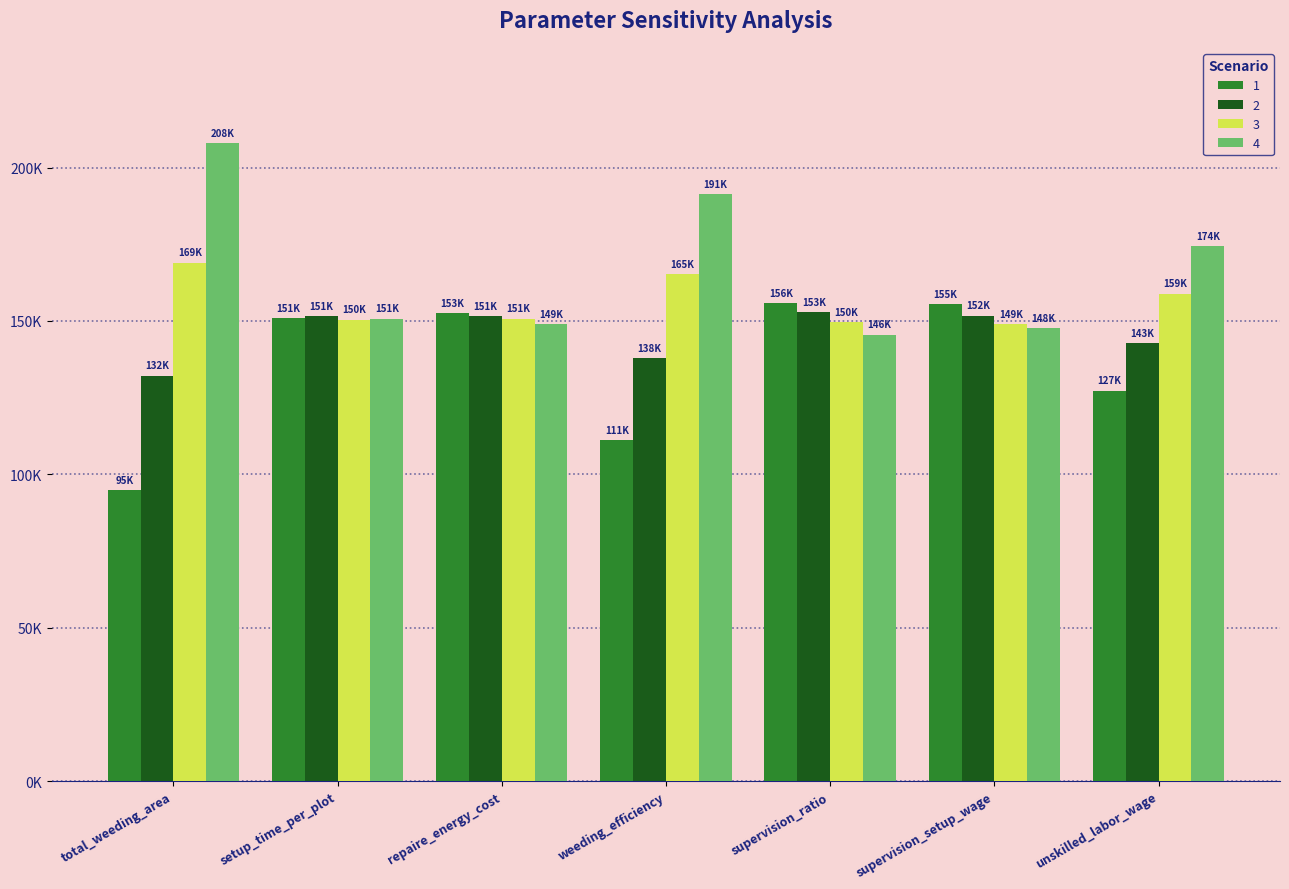

What is the label of the 3rd bar from the left?

repaire_energy_cost